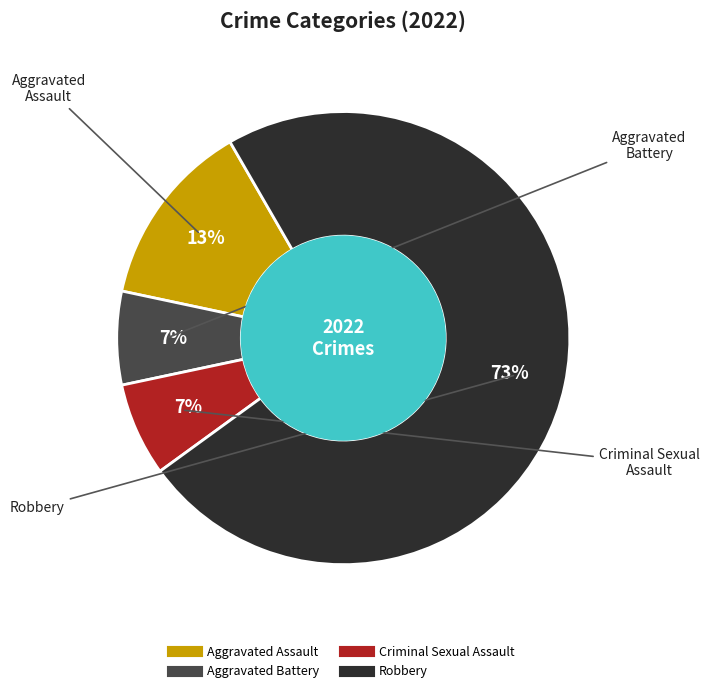

Count the number of slices in the pie.

4